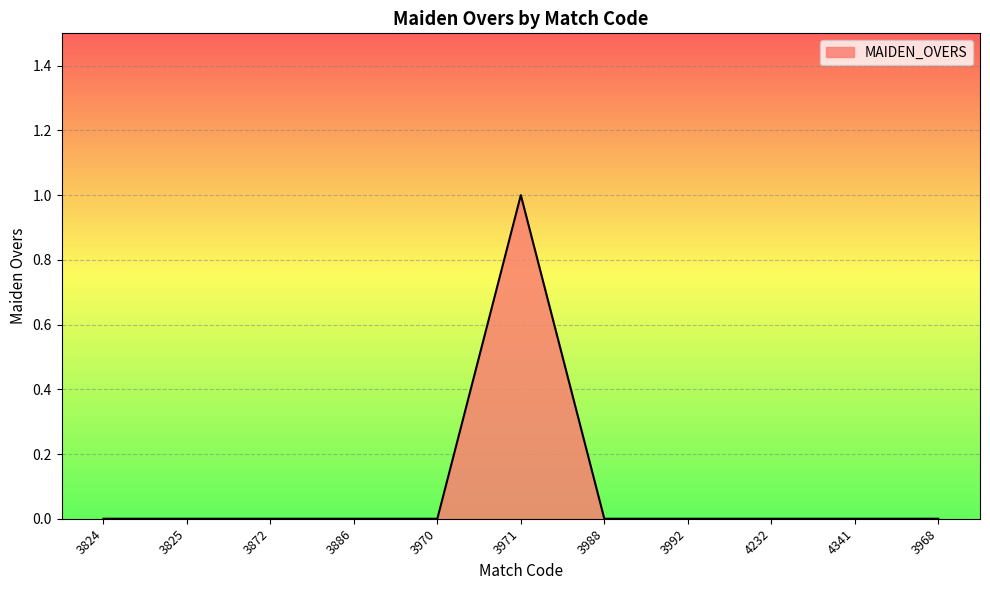

How many lines are shown in the chart?

1